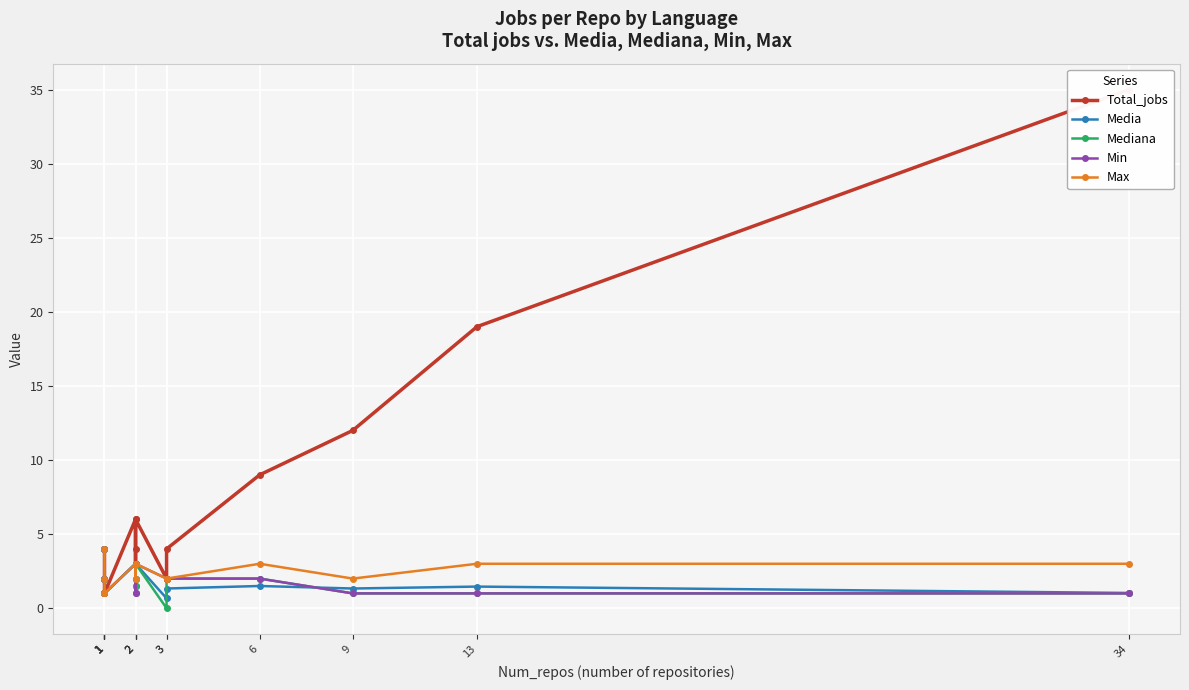

True or false: Media has a value of 0.8 at 1.

False